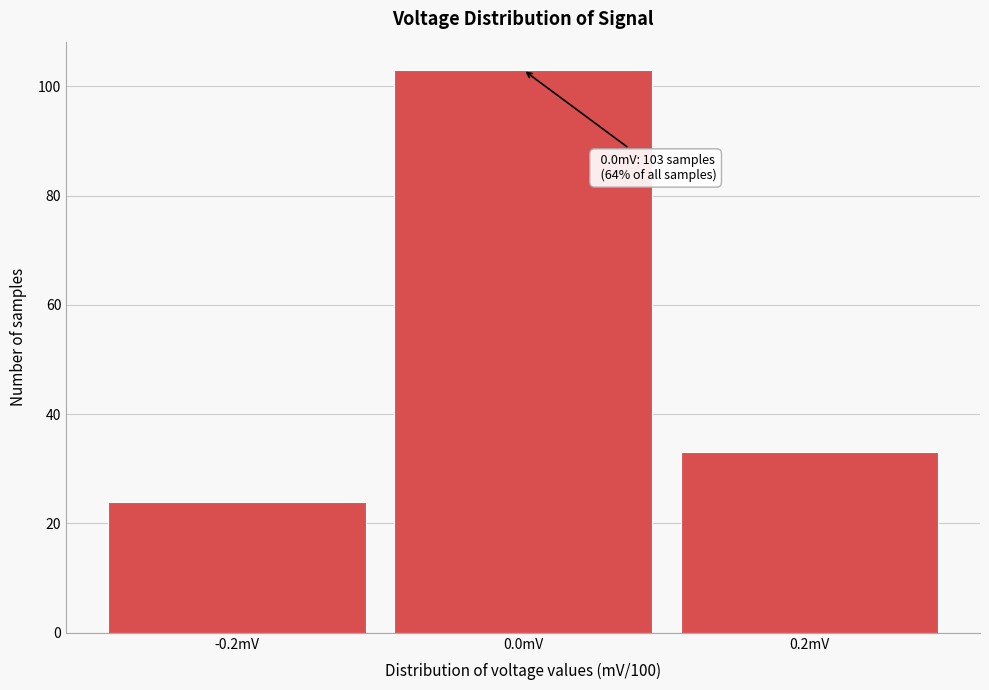

Reading left to right, transcribe all the data shown in this chart.

24	103	33